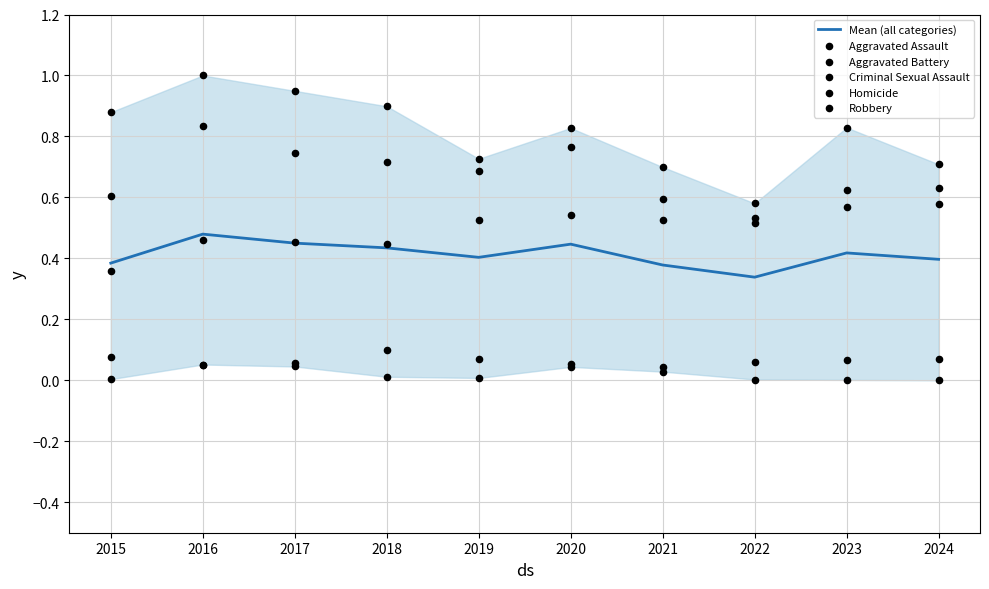

At how many categories does at least one series exceed 0?

10